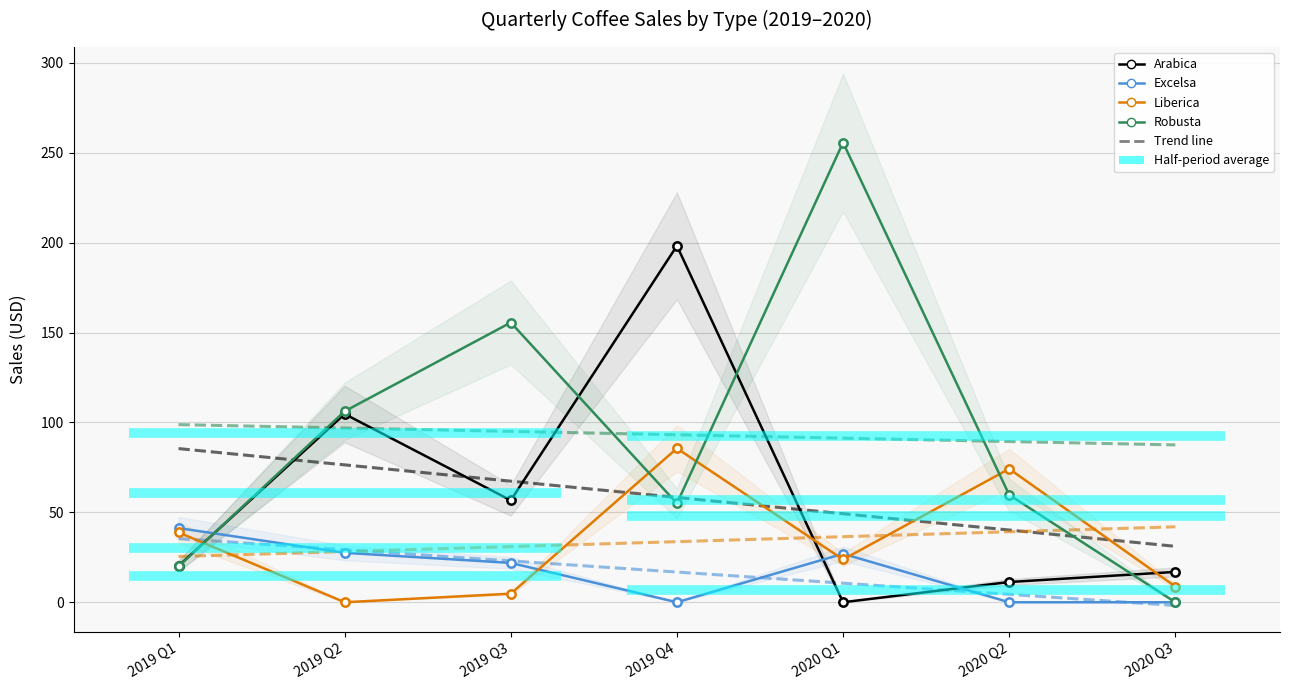

What is the difference between the Excelsa values at 2019 Q3 and 2020 Q3?

21.9